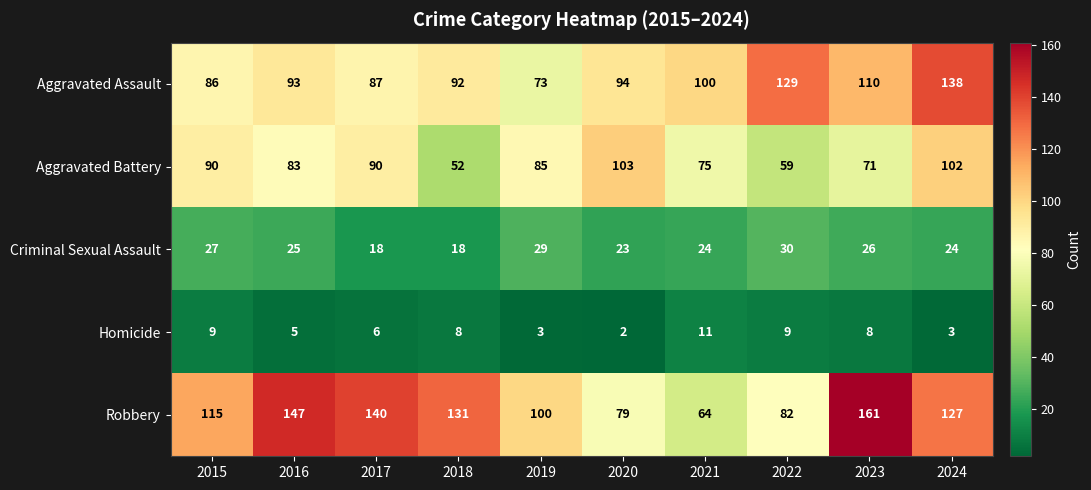

True or false: Homicide has a value of 1 at 2019.

False